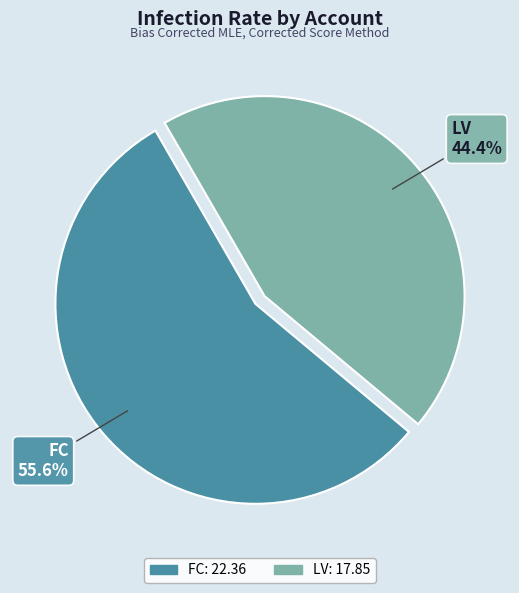

Is the sum of FC and LV greater than half?

Yes